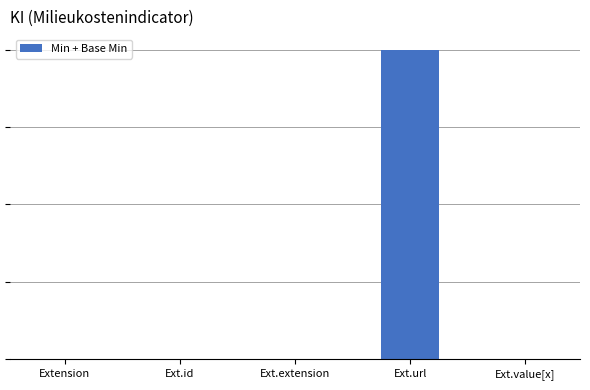

Reading right to left, list all the values displayed in this chart.

0	2	0	0	0